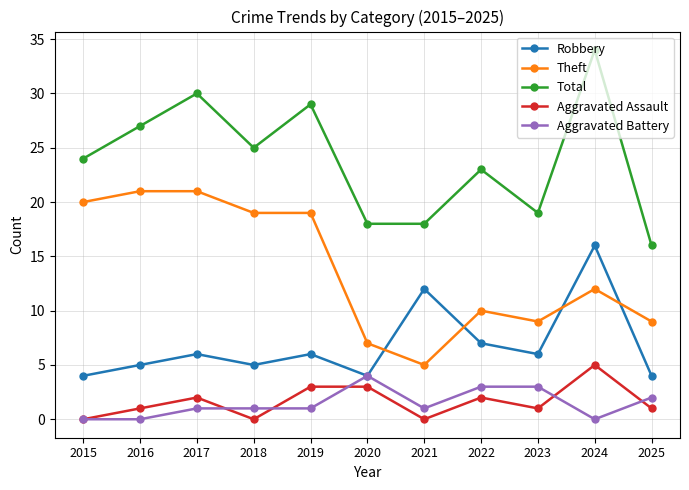

Count the number of categories in the chart.

11